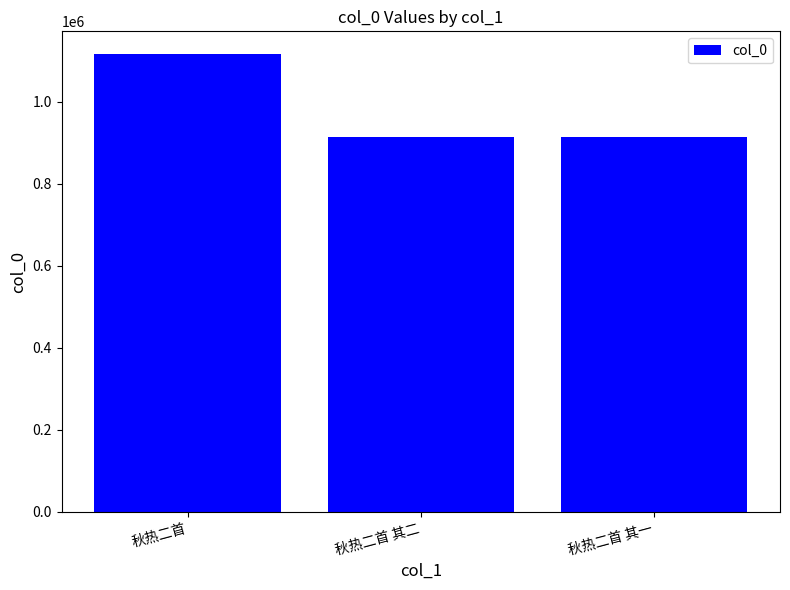

What is the average value?

980585